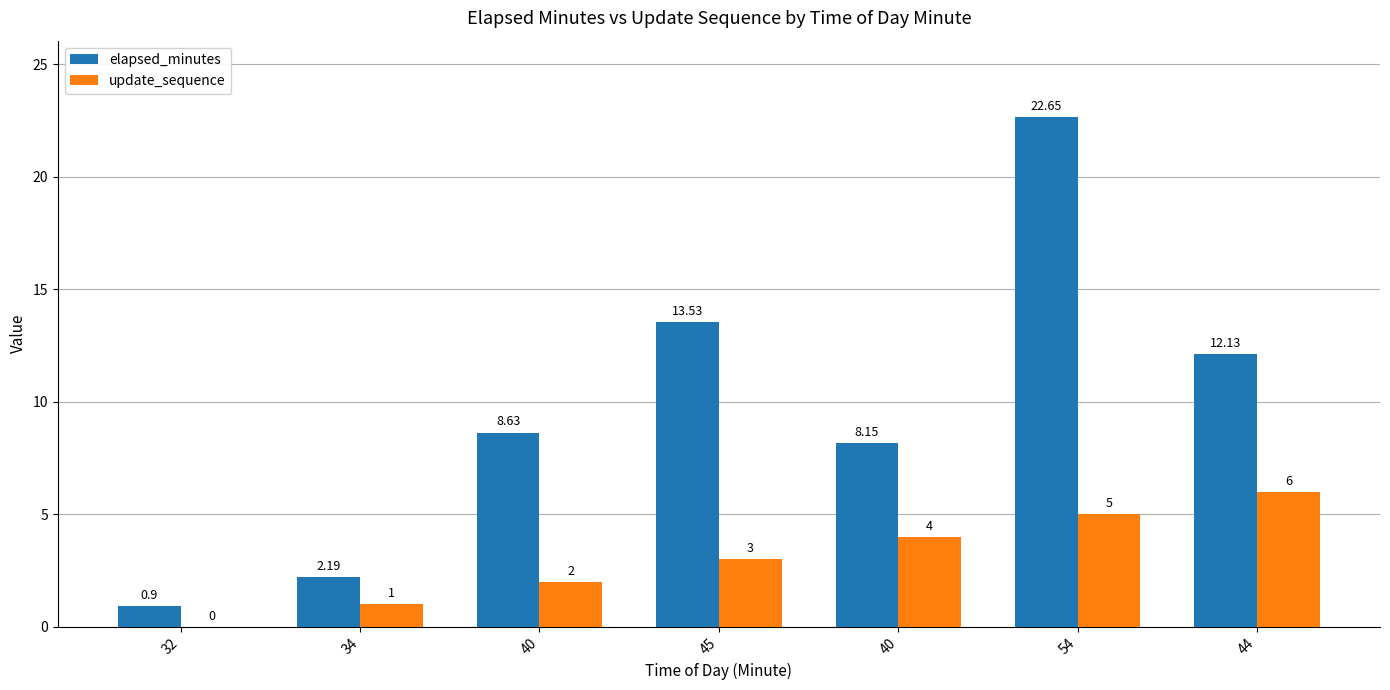

Between 40 and 40, which is larger?

40